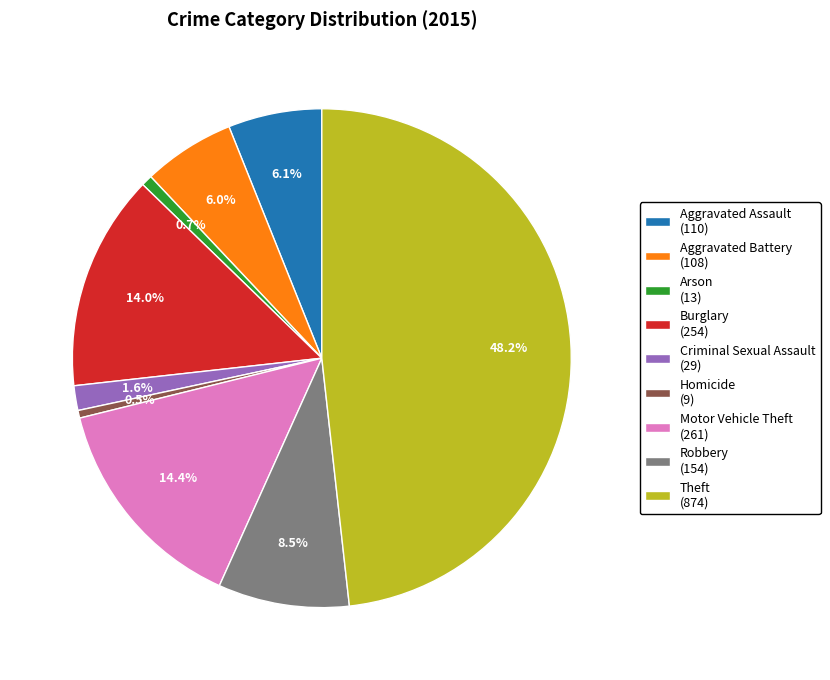

The Aggravated Battery slice represents 6% of the pie. True or false?

True